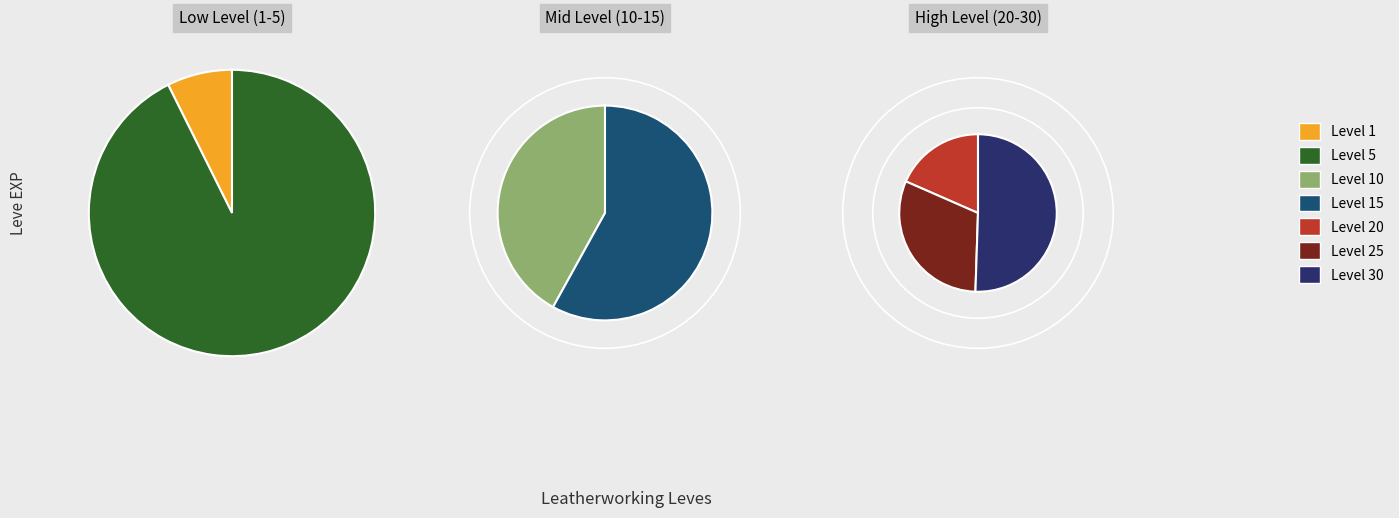

What percentage is NOT represented by Level 25?

74.2%